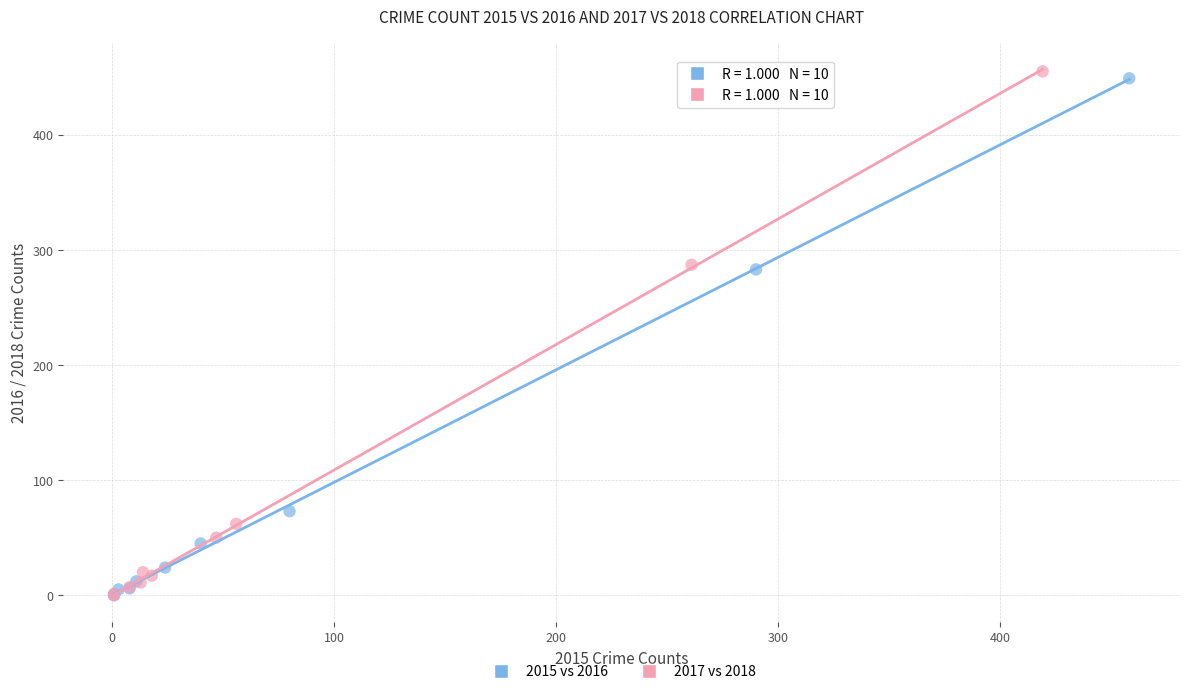

Which series has the largest Y range (max minus min)?

2017 vs 2018